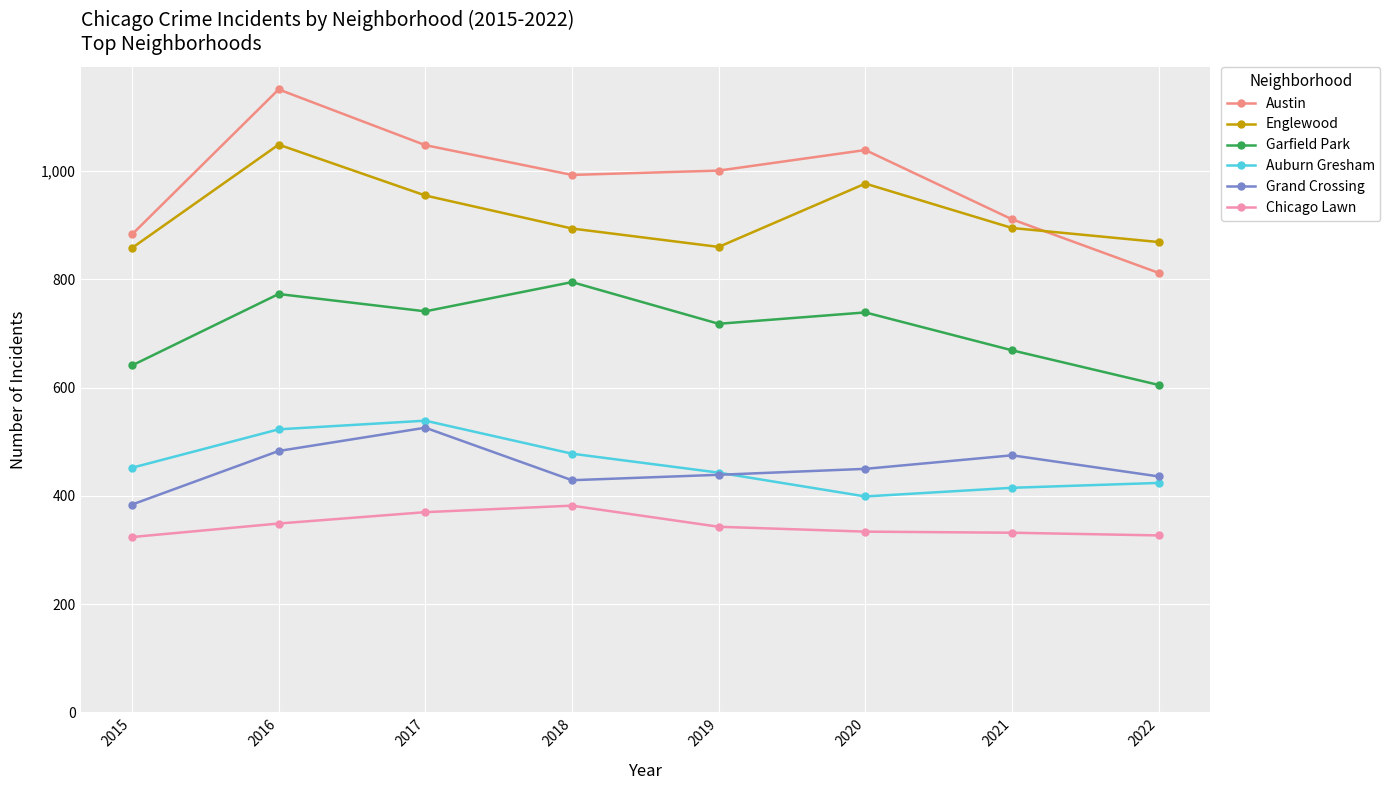

What is the sum of all Grand Crossing values?

3622